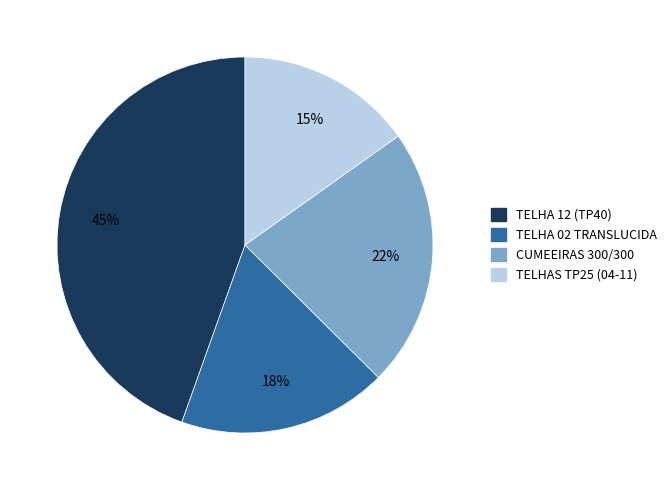

How many segments does this pie chart have?

4